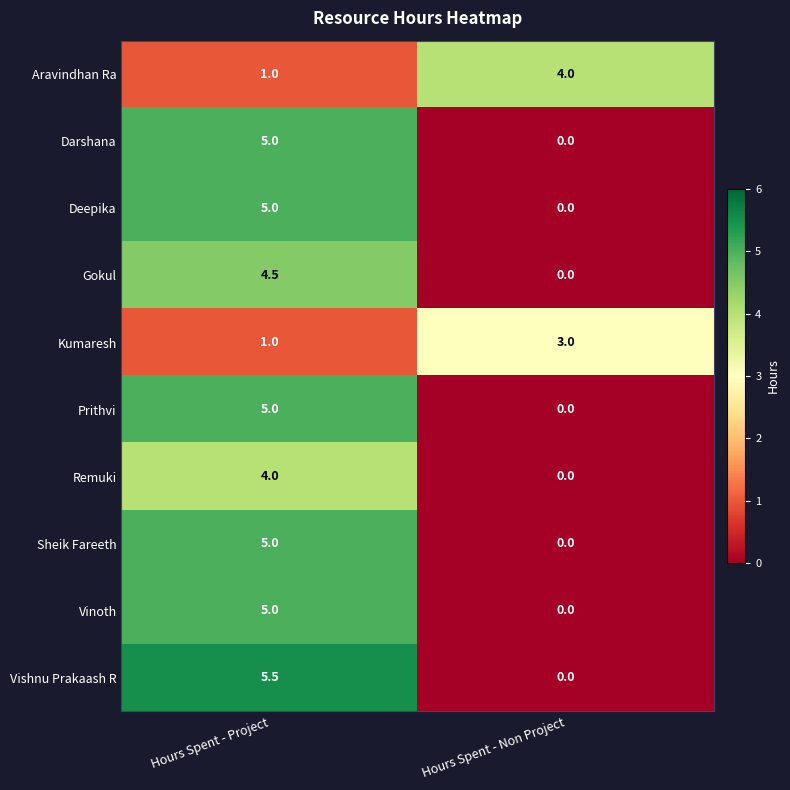

The value of Kumaresh at Hours Spent - Non Project is 3.0. True or false?

True